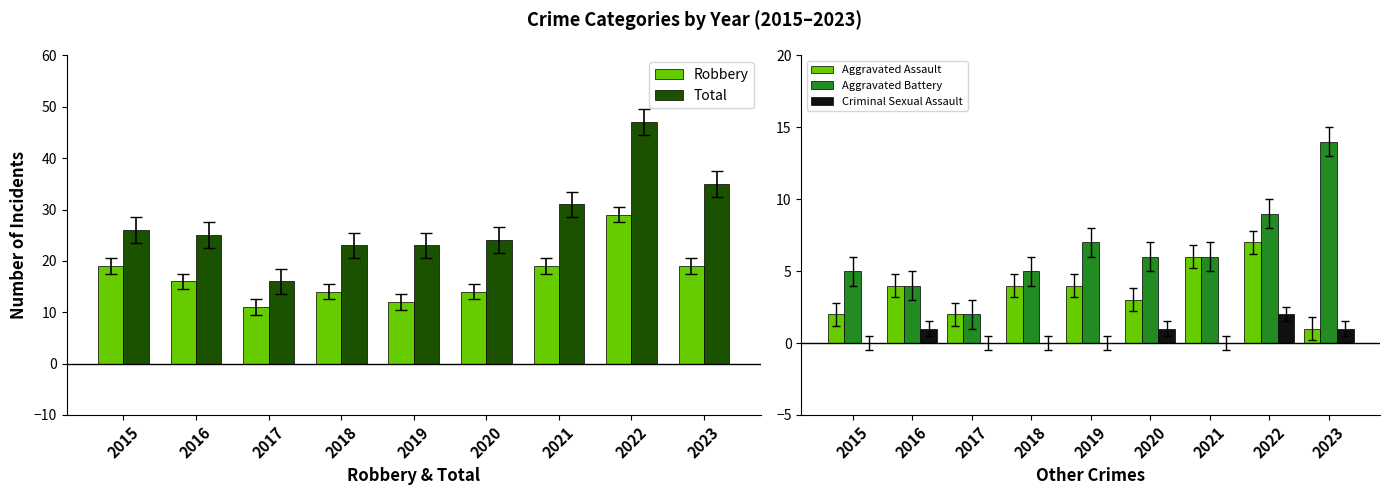

The value of Aggravated Battery at 2022 is 12. True or false?

False